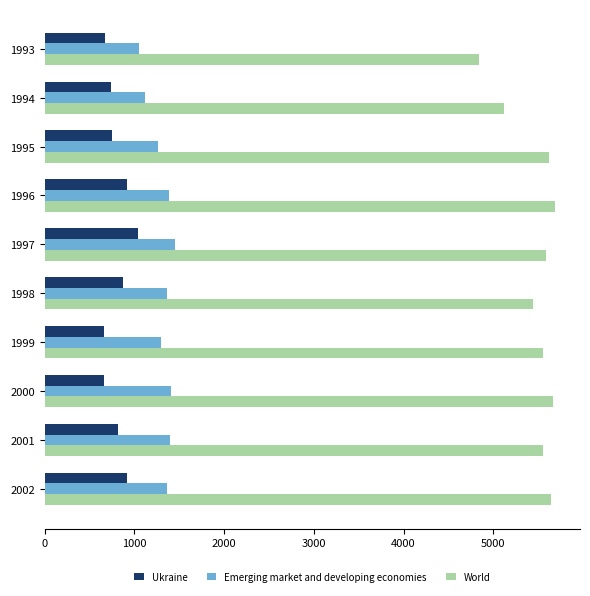

Is the value of Emerging market and developing economies at 1999 greater than the value of World at 2000?

No